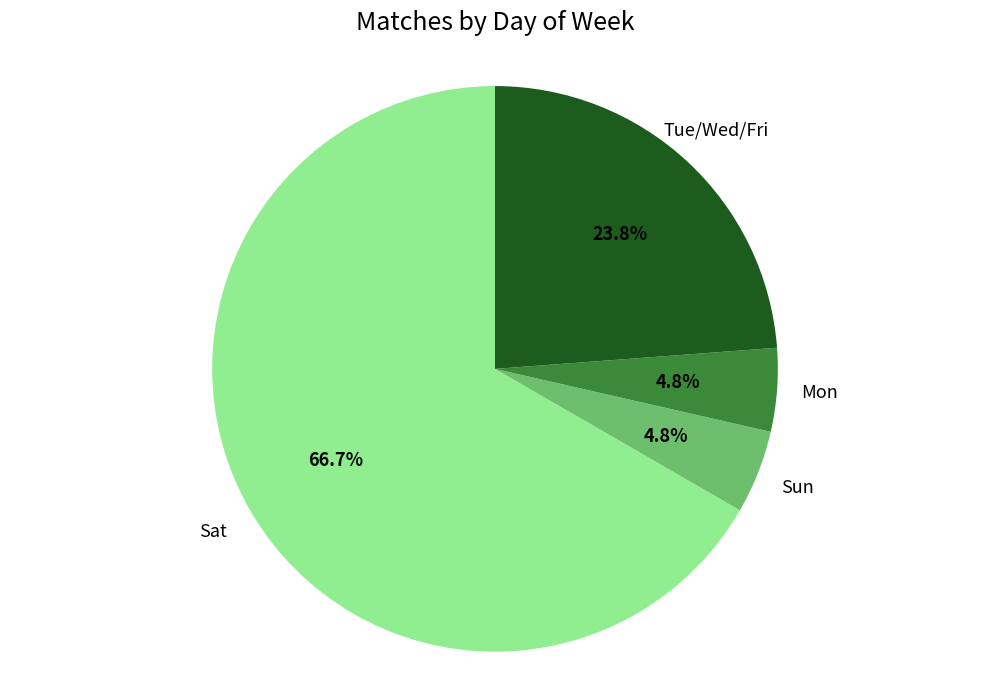

Is there a majority slice in this chart?

Yes